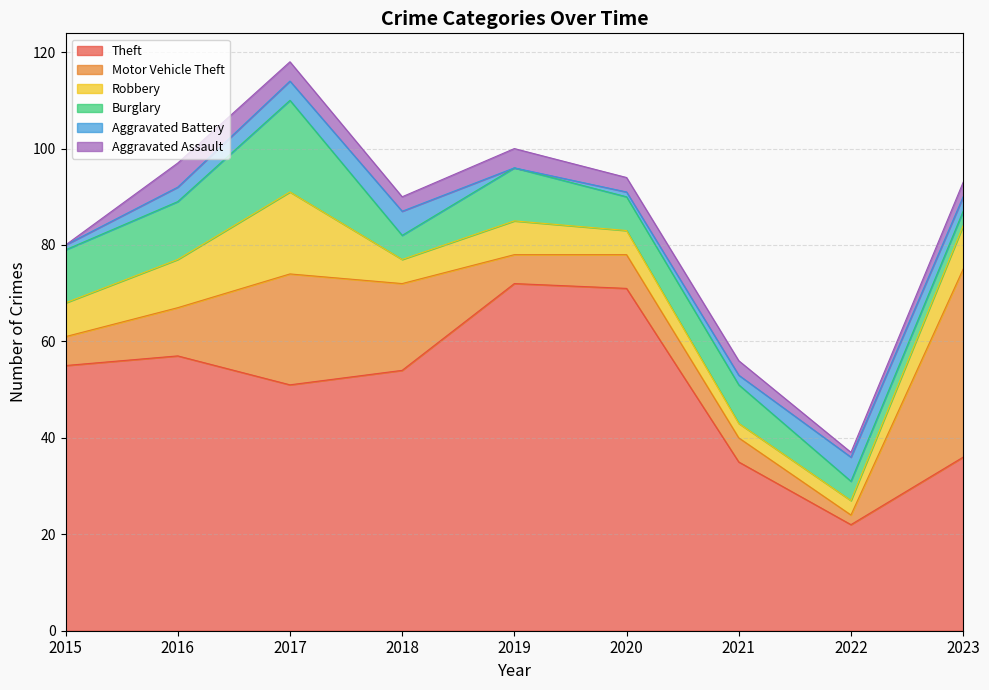

What is the difference between the highest and lowest values at 2016?

54